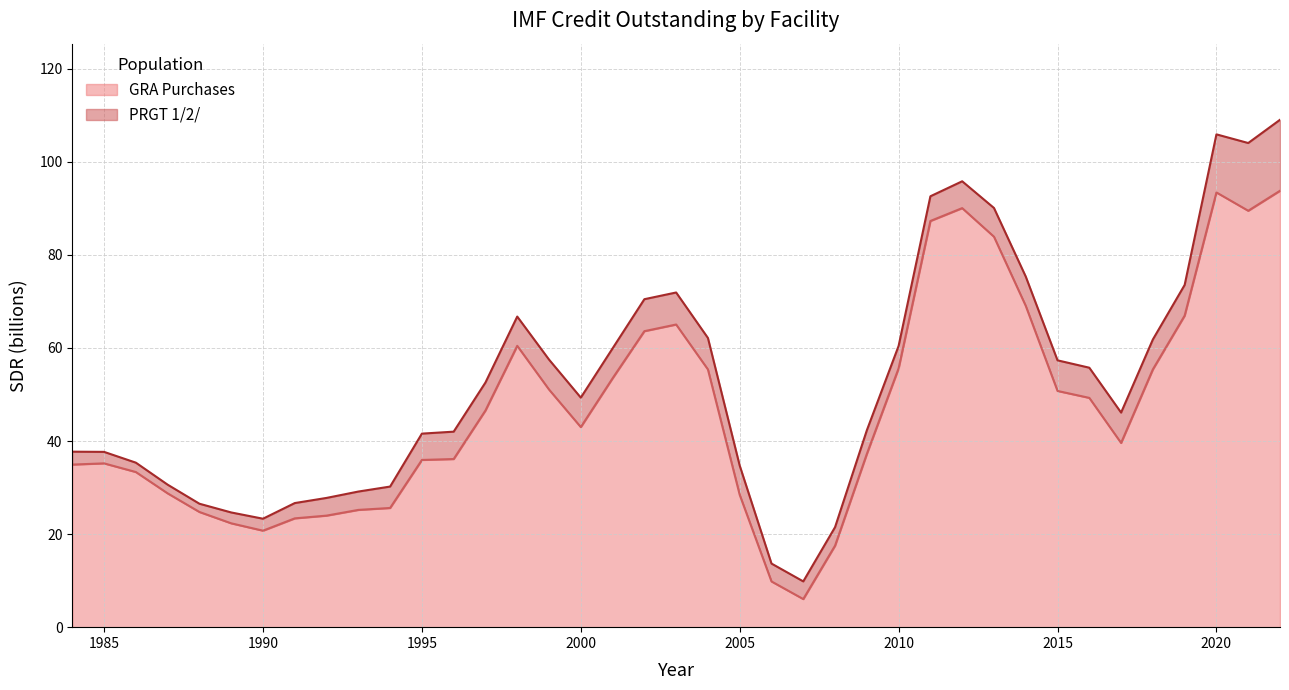

What is the maximum value for GRA Purchases?

93.8